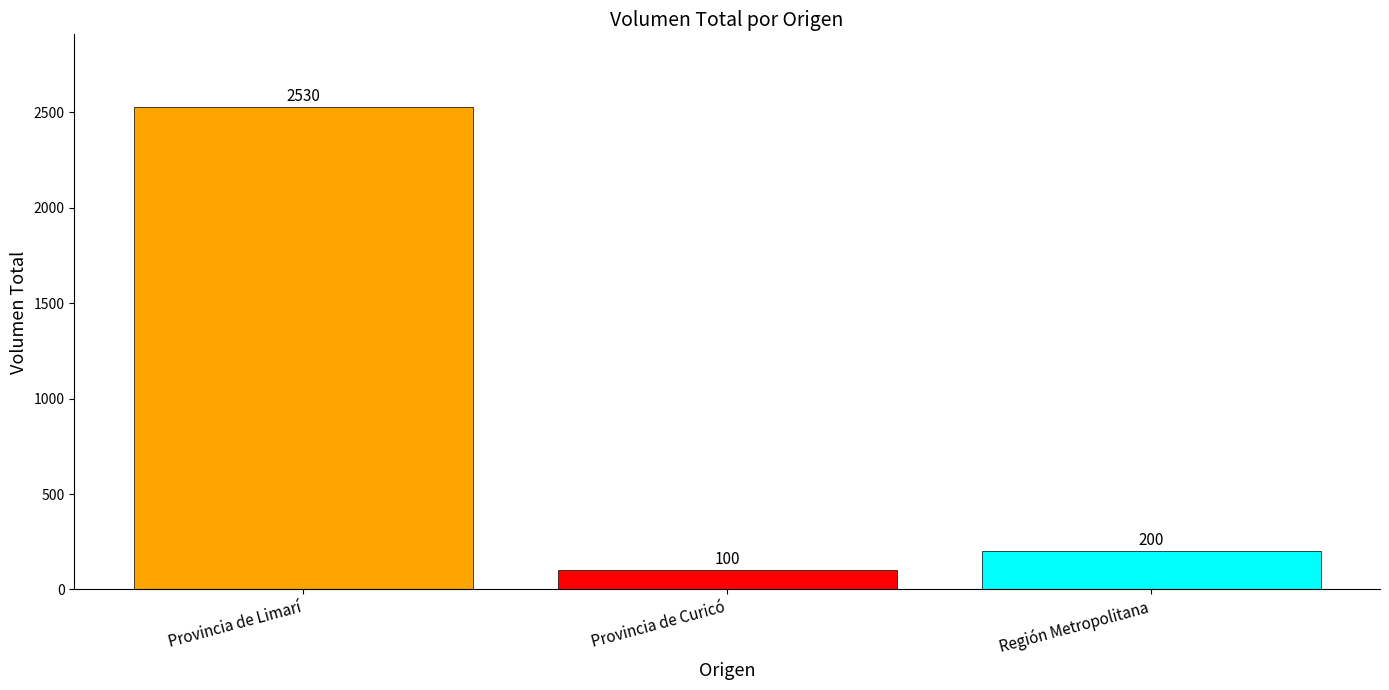

What is the minimum value shown in the chart?

100